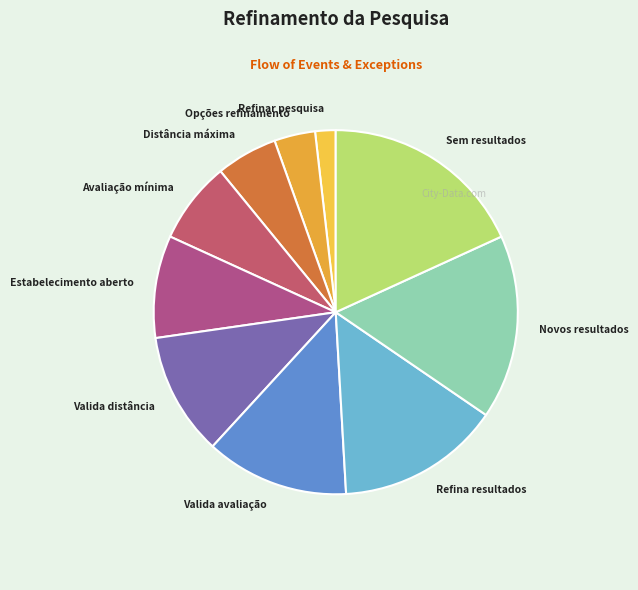

Does Valida distância account for over 50% of the chart?

No